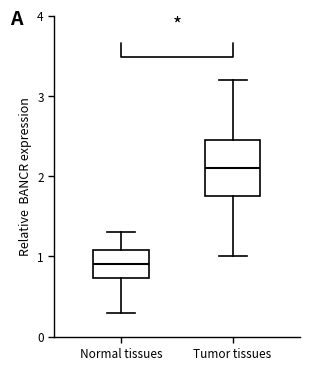

Reading left to right, transcribe this box plot: for each box, give where its median line is, the range the box spans, and where its two whiskers end, as read against the y-axis. The values are not printed on the chart, so give them approximately, as read against the axis.

Normal tissues: median 0.9, box 0.7 to 1.1, whiskers 0.3 to 1.3
Tumor tissues: median 2.1, box 1.8 to 2.5, whiskers 1.0 to 3.2